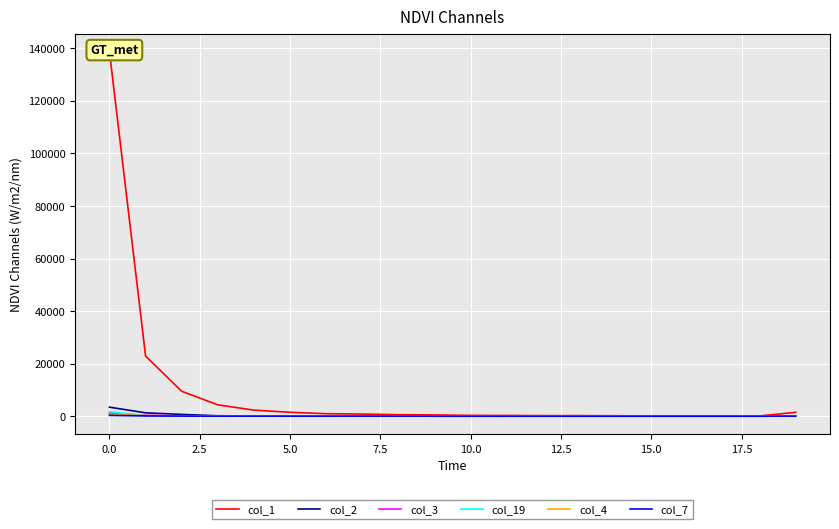

What are all the series names shown in the legend?

col_1, col_2, col_3, col_19, col_4, col_7